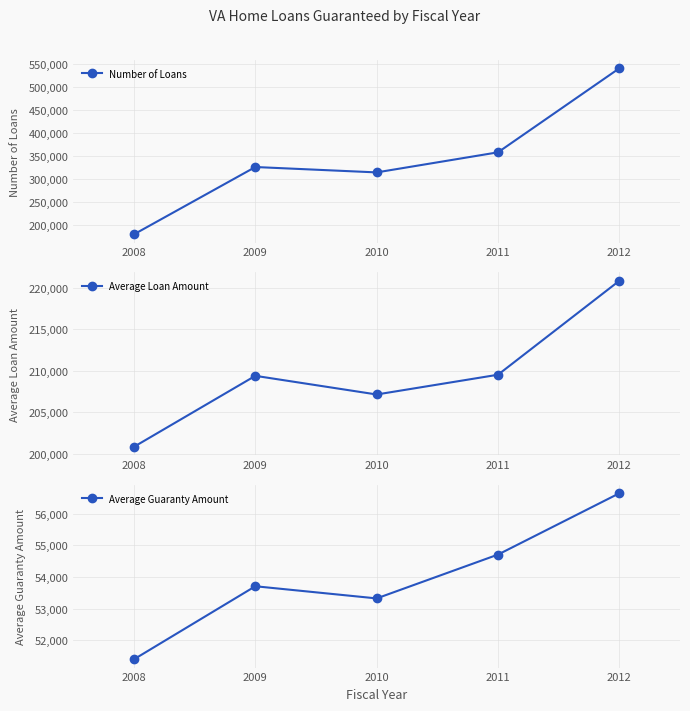

True or false: Number of Loans has more than 2 interior local peaks.

False